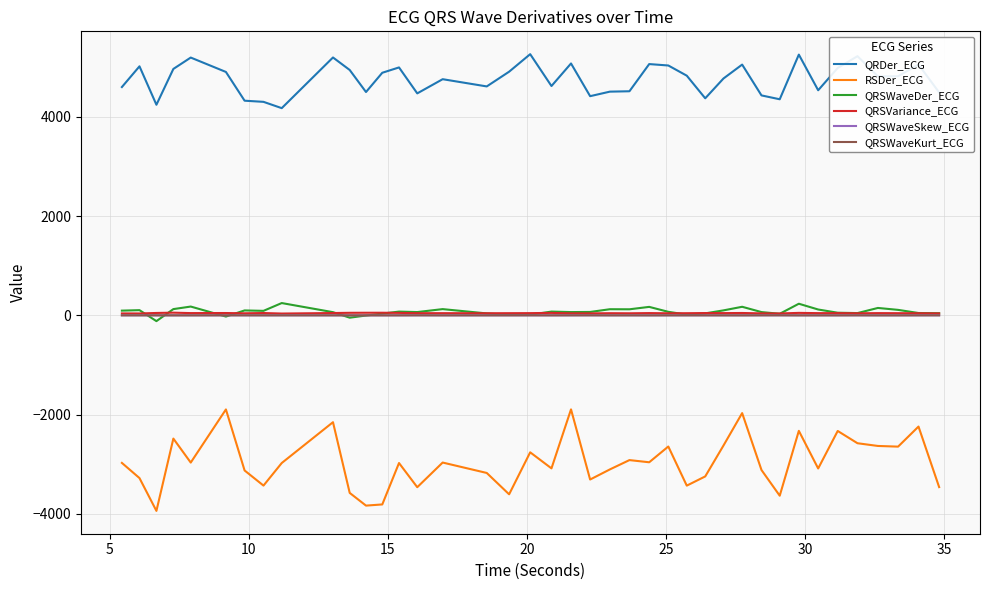

Which series has the largest range (max minus min)?

RSDer_ECG